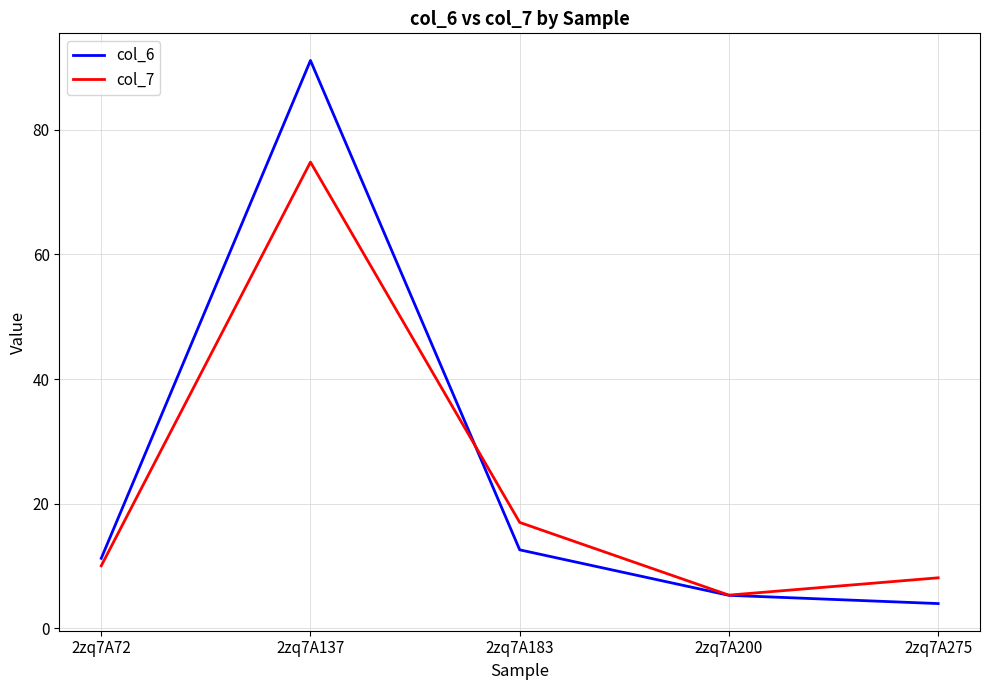

Reading right to left, extract all data points from this chart.

col_6: 2zq7A275=4.0	2zq7A200=5.3	2zq7A183=12.6	2zq7A137=91.1	2zq7A72=11.2
col_7: 2zq7A275=8.1	2zq7A200=5.3	2zq7A183=17.0	2zq7A137=74.8	2zq7A72=10.0